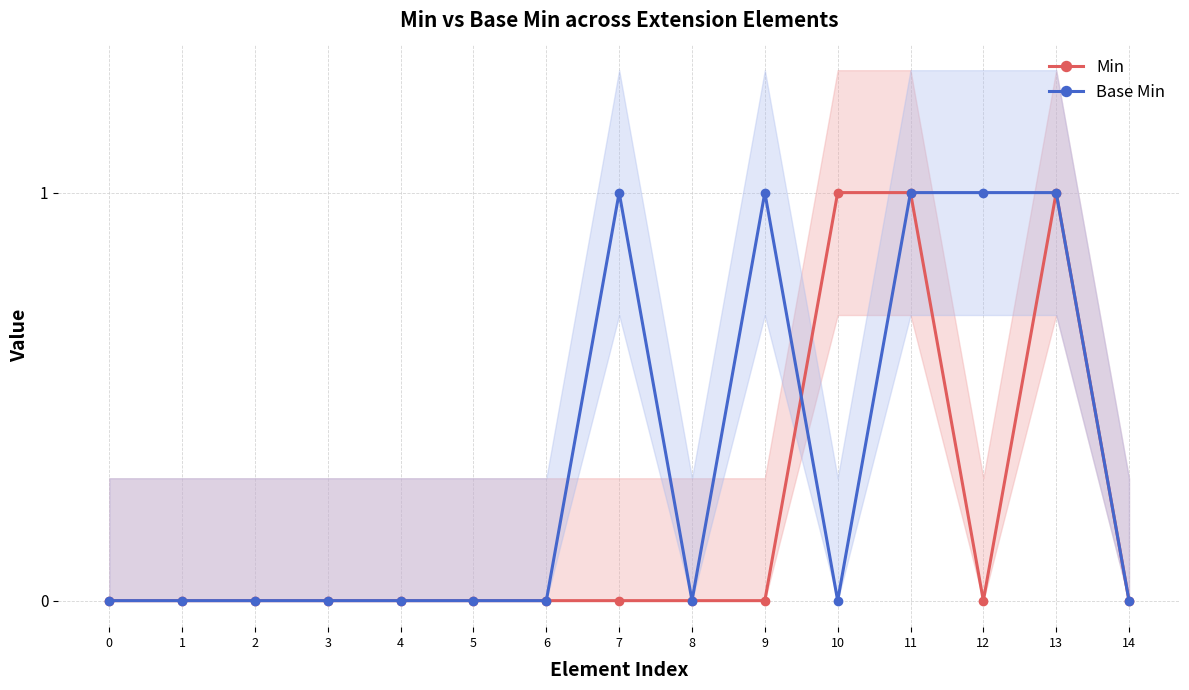

Reading left to right, extract all data points from this chart.

Min: 0	0	0	0	0	0	0	0	0	0	1	1	0	1	0
Base Min: 0	0	0	0	0	0	0	1	0	1	0	1	1	1	0